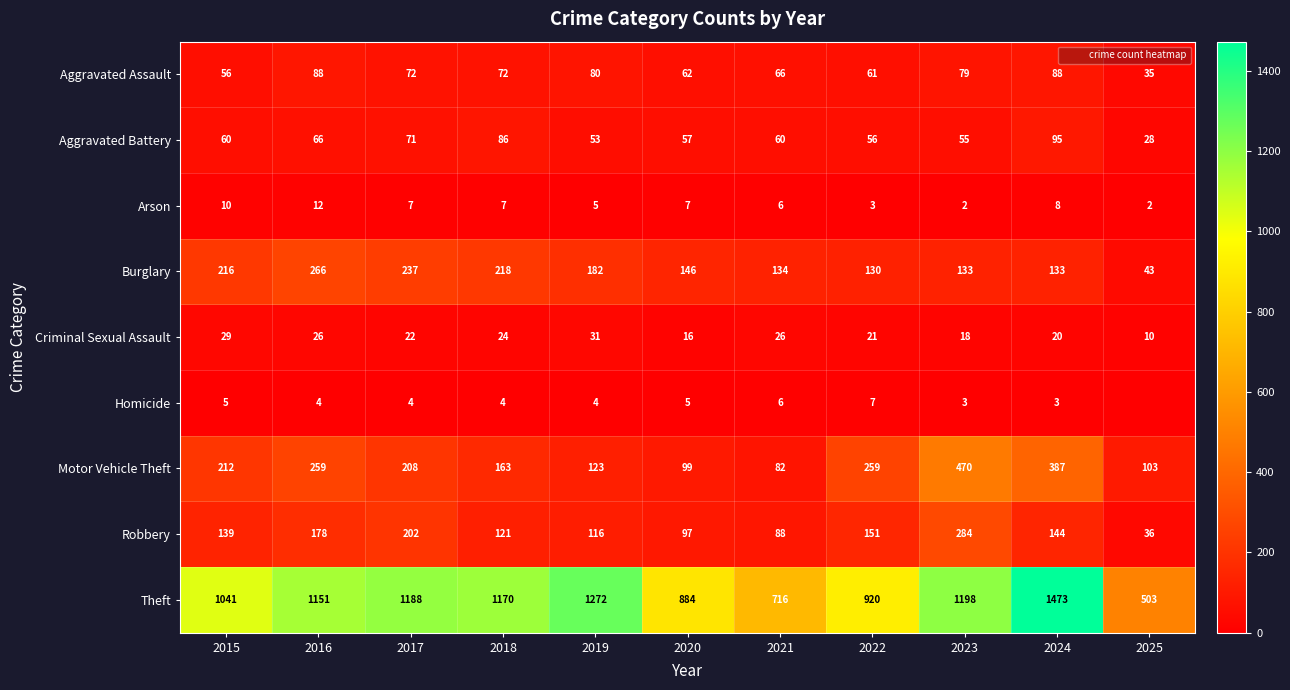

At which label is Criminal Sexual Assault closest to 20?

2024